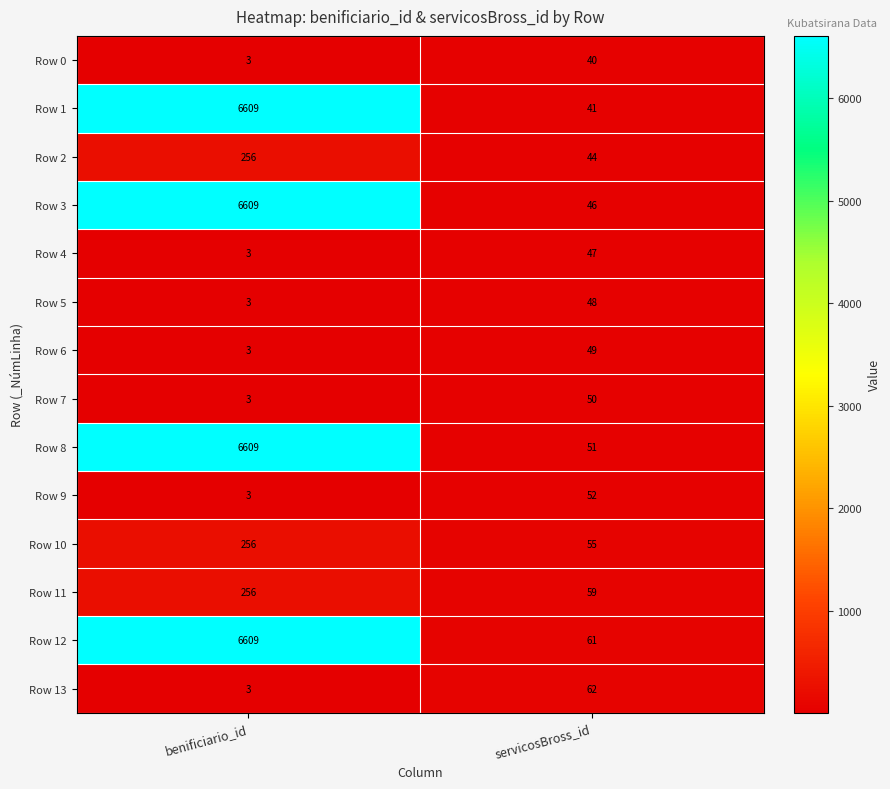

At which label is Row 6 closest to 26?

benificiario_id